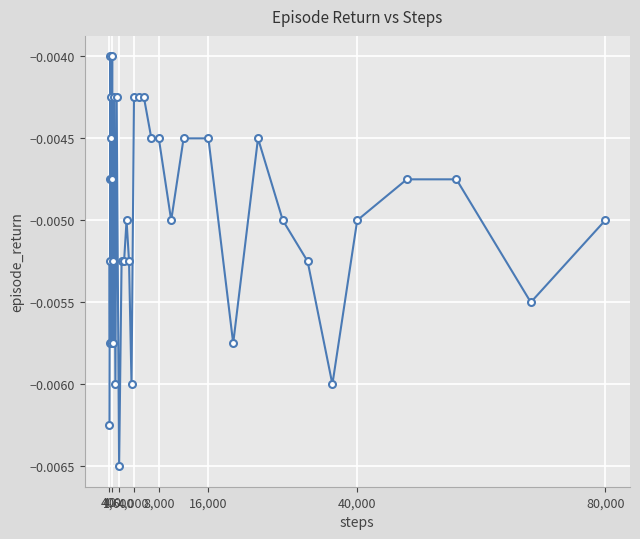

How many lines are shown in the chart?

1